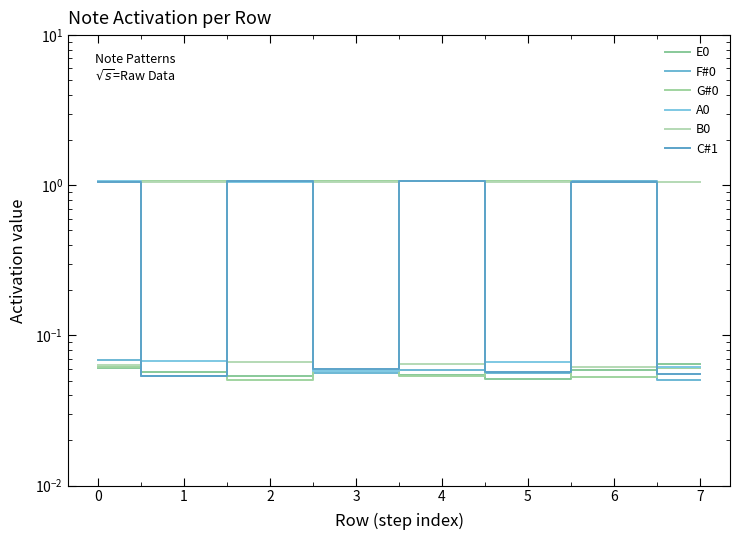

True or false: F#0 and G#0 cross at least once.

True